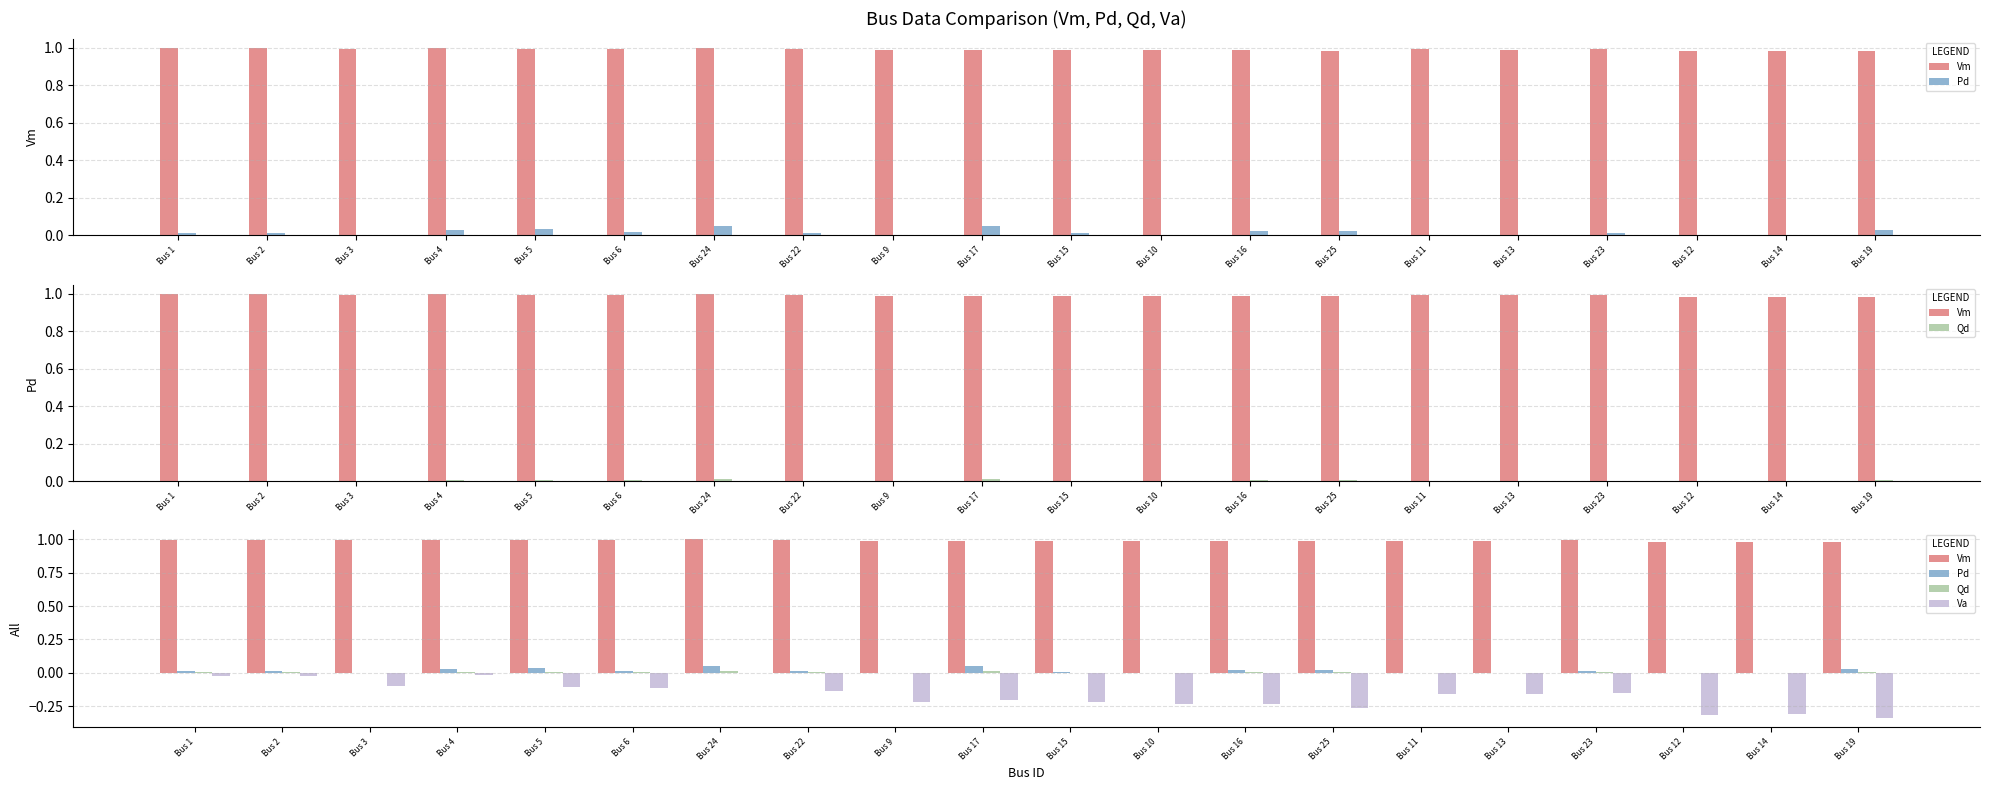

What is the maximum value shown in the chart?

1.0